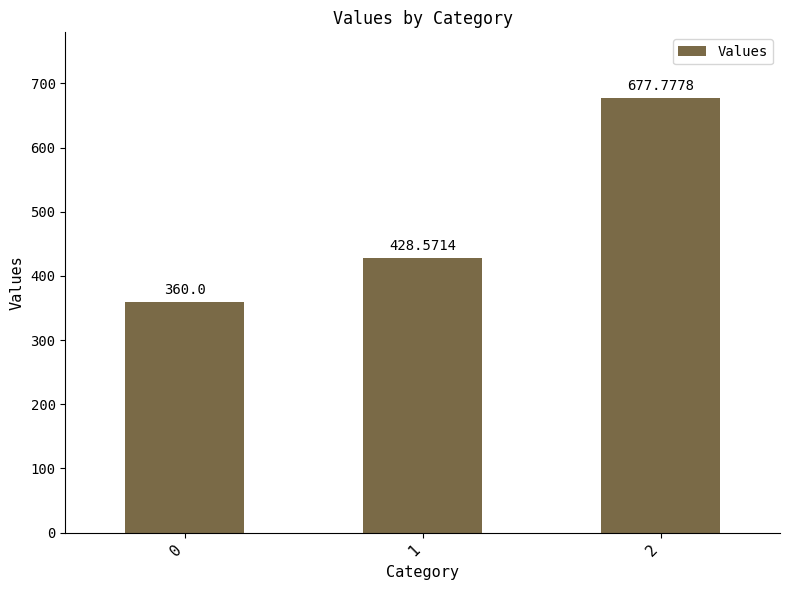

What is the sum of the values at 2 and 1?

1106.3